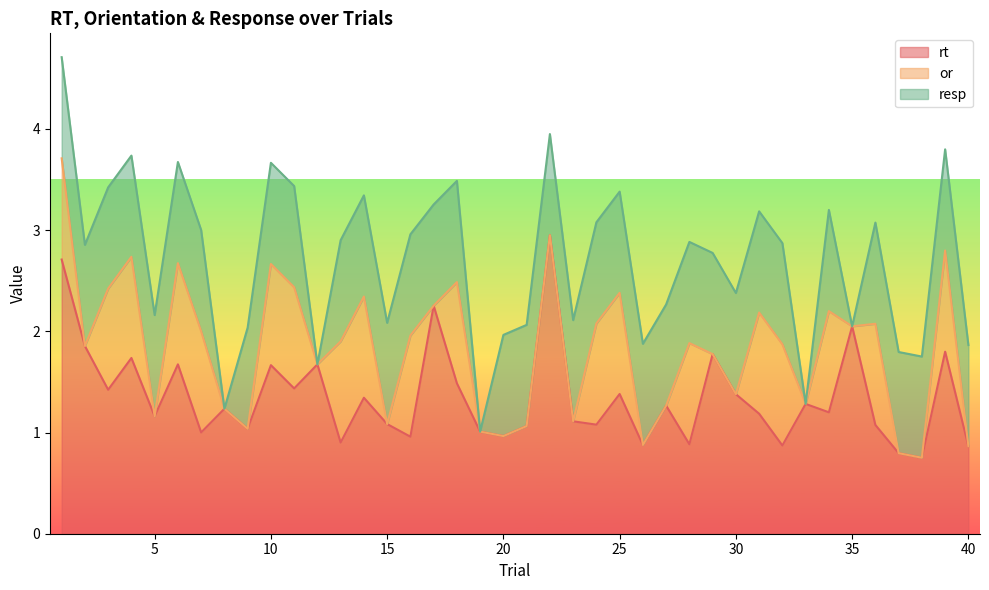

Rank the series by their average value, from highest to lowest.

rt, resp, or